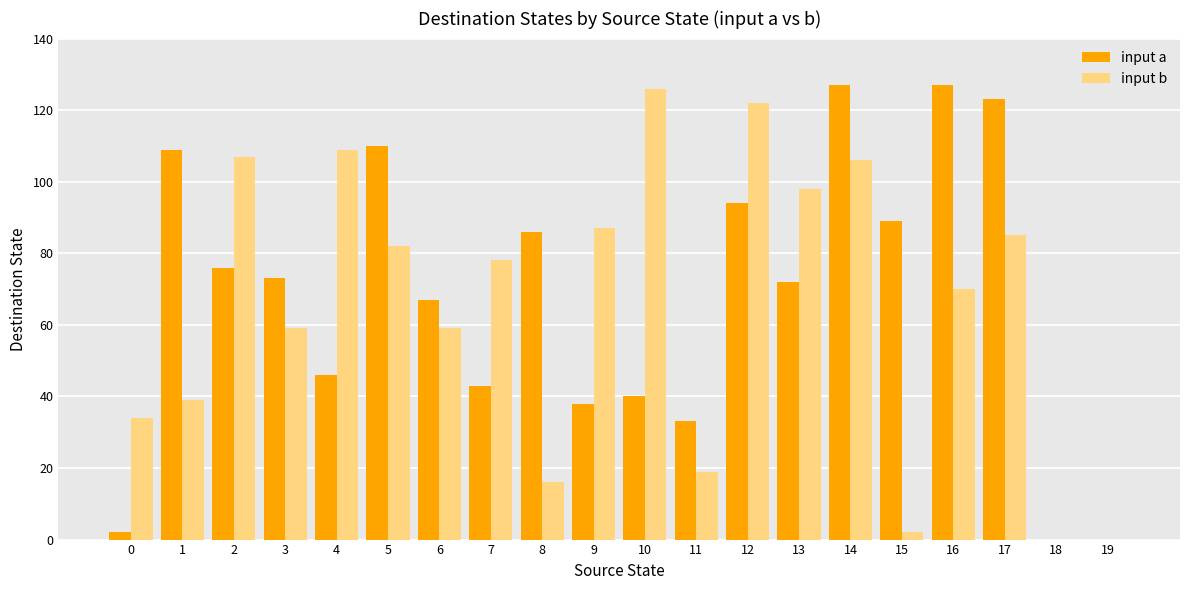

Is it true that input a equals 94 at 12?

True